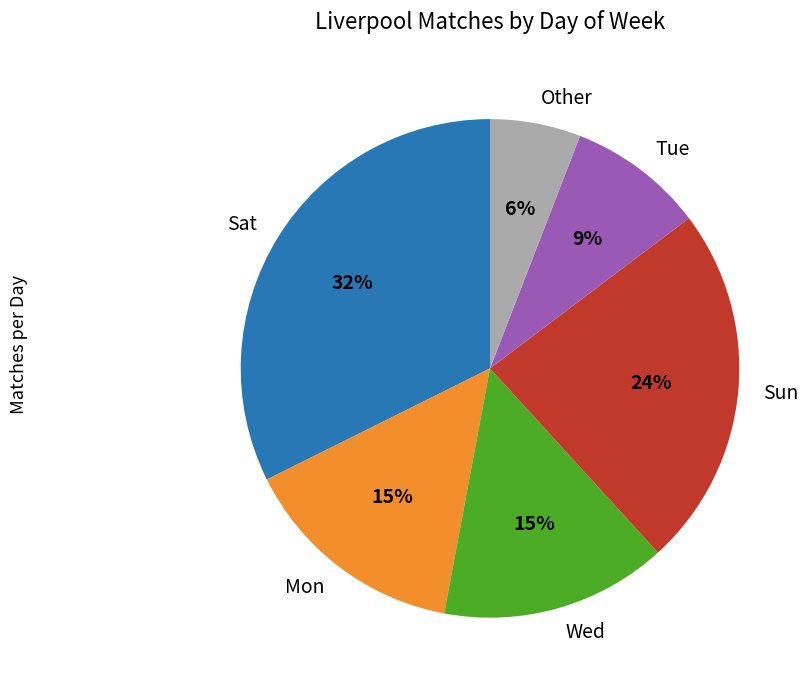

How many slices are in this pie chart?

6